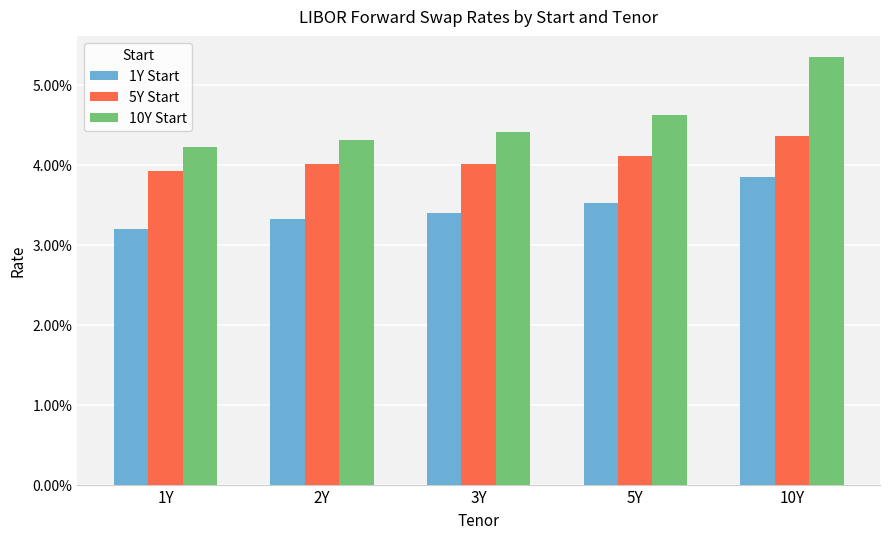

What is the label of the 4th bar from the right?

2Y